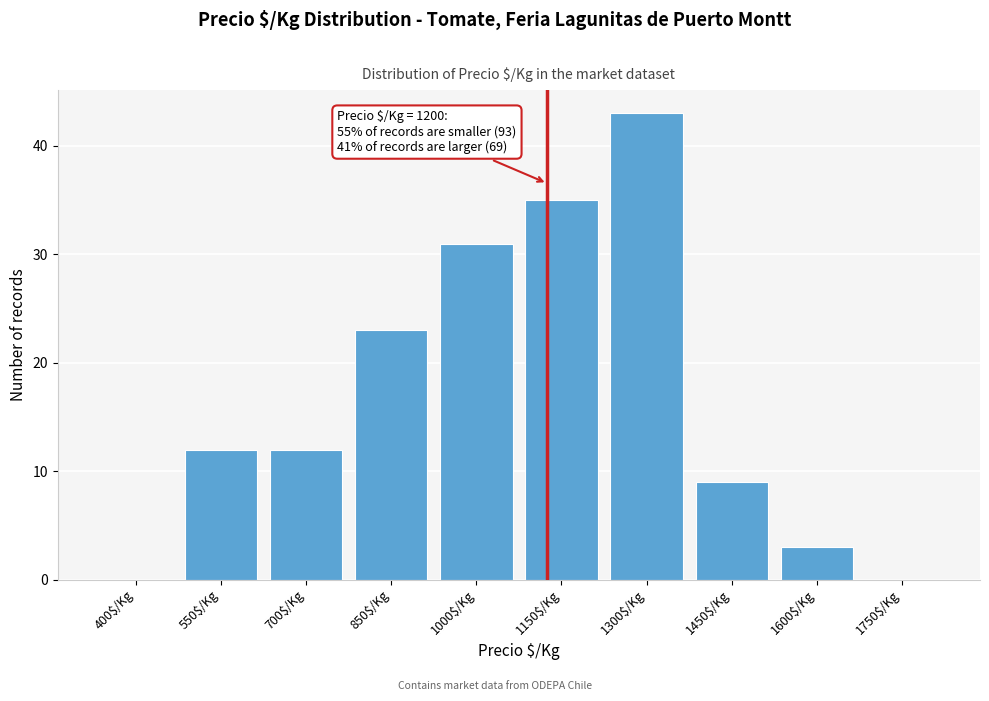

True or false: the data shows 12 at 550$/Kg.

True